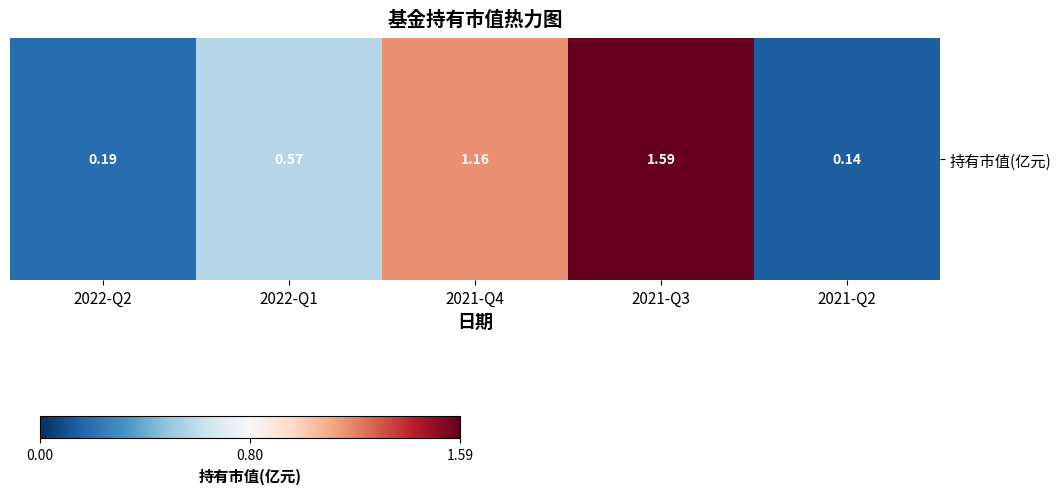

True or false: the data shows 0.1 at 2021-Q2.

False